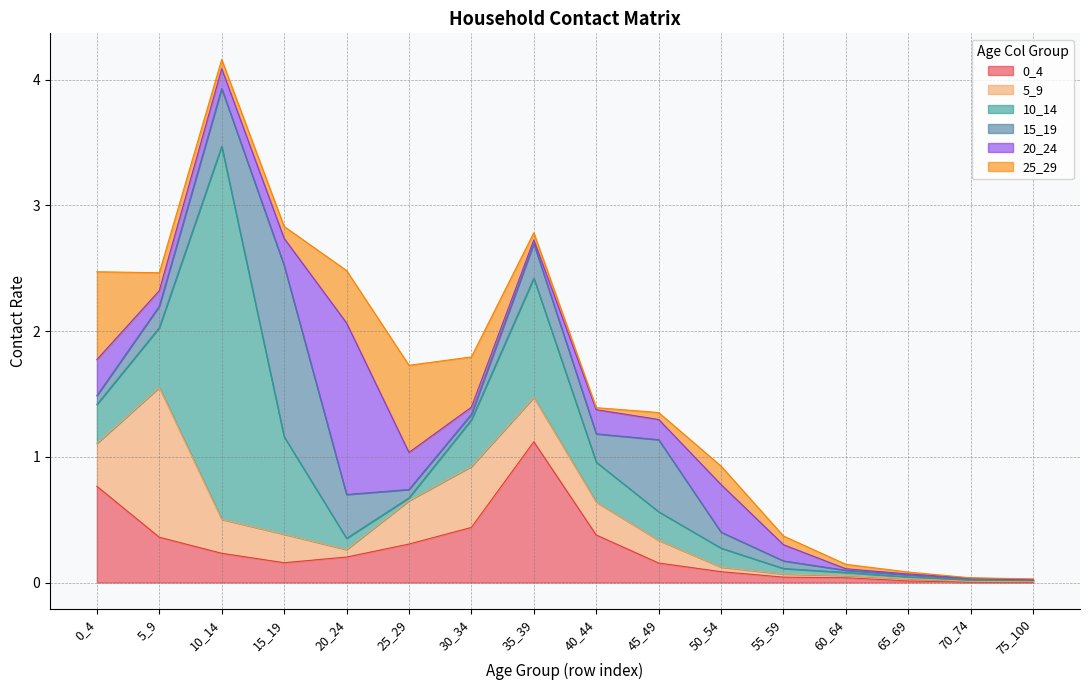

How many interior local valleys does the 5_9 series have?

2